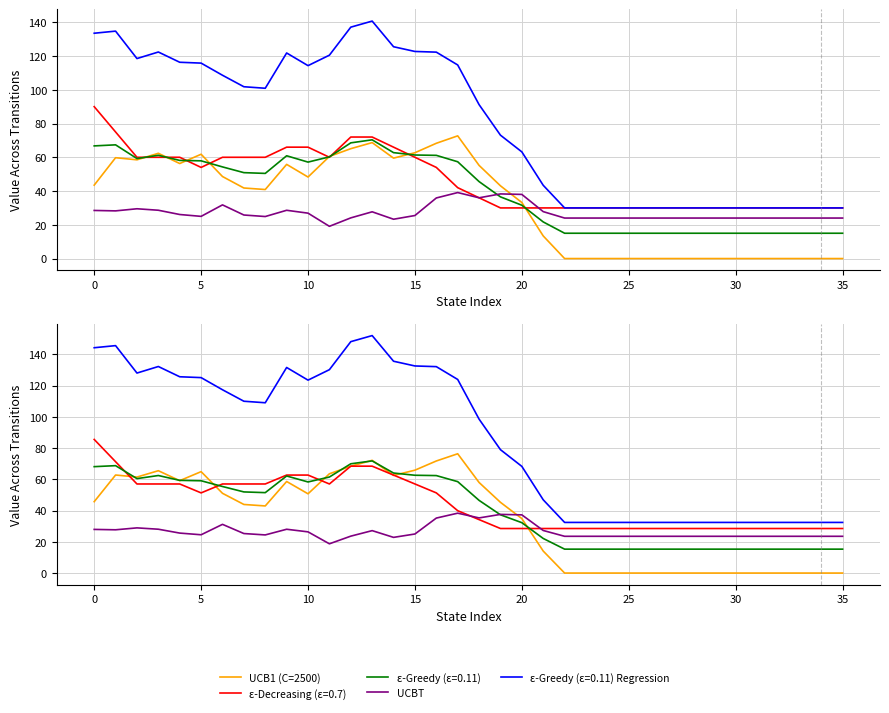

What is the sum of all UCBT values?

955.3